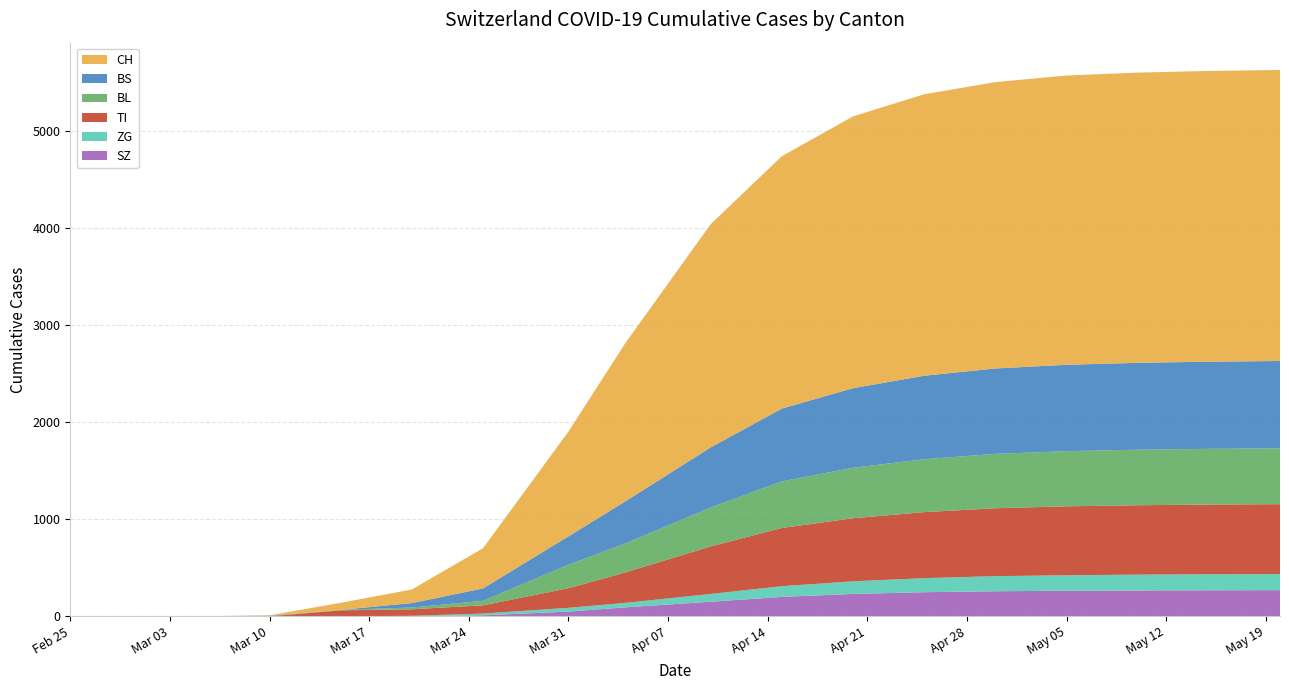

Reading left to right, extract all data points from this chart.

CH: 2020-02-25=0	2020-02-29=0	2020-03-05=0	2020-03-10=4	2020-03-15=73	2020-03-20=140	2020-03-25=414	2020-03-31=1079	2020-04-04=1630	2020-04-10=2300	2020-04-15=2600	2020-04-20=2800	2020-04-25=2900	2020-04-30=2950	2020-05-05=2980	2020-05-10=2990	2020-05-15=2995	2020-05-20=2998
TI: 2020-02-25=0	2020-02-29=0	2020-03-05=0	2020-03-10=0	2020-03-15=61	2020-03-20=67	2020-03-25=85	2020-03-31=202	2020-04-04=314	2020-04-10=490	2020-04-15=600	2020-04-20=650	2020-04-25=680	2020-04-30=700	2020-05-05=710	2020-05-10=715	2020-05-15=718	2020-05-20=720
BL: 2020-02-25=0	2020-02-29=0	2020-03-05=0	2020-03-10=2	2020-03-15=5	2020-03-20=18	2020-03-25=46	2020-03-31=242	2020-04-04=298	2020-04-10=400	2020-04-15=480	2020-04-20=520	2020-04-25=545	2020-04-30=560	2020-05-05=568	2020-05-10=572	2020-05-15=574	2020-05-20=575
BS: 2020-02-25=0	2020-02-29=0	2020-03-05=0	2020-03-10=4	2020-03-15=0	2020-03-20=46	2020-03-25=128	2020-03-31=292	2020-04-04=434	2020-04-10=620	2020-04-15=750	2020-04-20=820	2020-04-25=860	2020-04-30=880	2020-05-05=890	2020-05-10=895	2020-05-15=898	2020-05-20=900
ZG: 2020-02-25=0	2020-02-29=0	2020-03-05=0	2020-03-10=0	2020-03-15=0	2020-03-20=5	2020-03-25=18	2020-03-31=39	2020-04-04=46	2020-04-10=80	2020-04-15=110	2020-04-20=130	2020-04-25=145	2020-04-30=155	2020-05-05=160	2020-05-10=163	2020-05-15=165	2020-05-20=166
SZ: 2020-02-25=0	2020-02-29=0	2020-03-05=0	2020-03-10=0	2020-03-15=0	2020-03-20=0	2020-03-25=10	2020-03-31=48	2020-04-04=92	2020-04-10=150	2020-04-15=200	2020-04-20=230	2020-04-25=248	2020-04-30=258	2020-05-05=263	2020-05-10=266	2020-05-15=268	2020-05-20=269